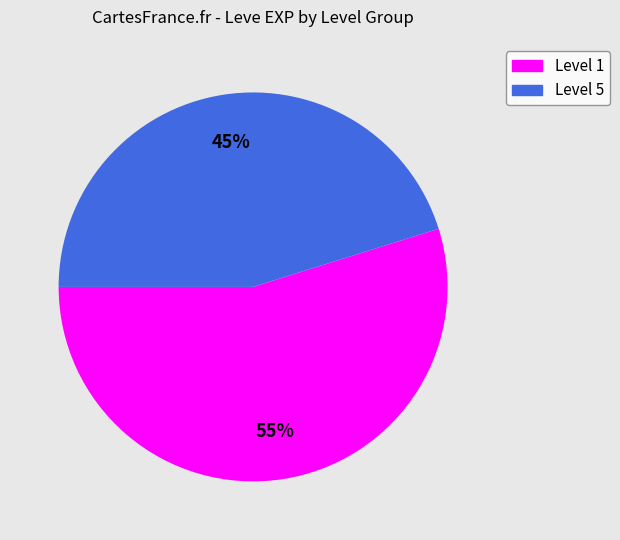

To the nearest percent, what is the difference between the largest and smallest slice percentages?

10%